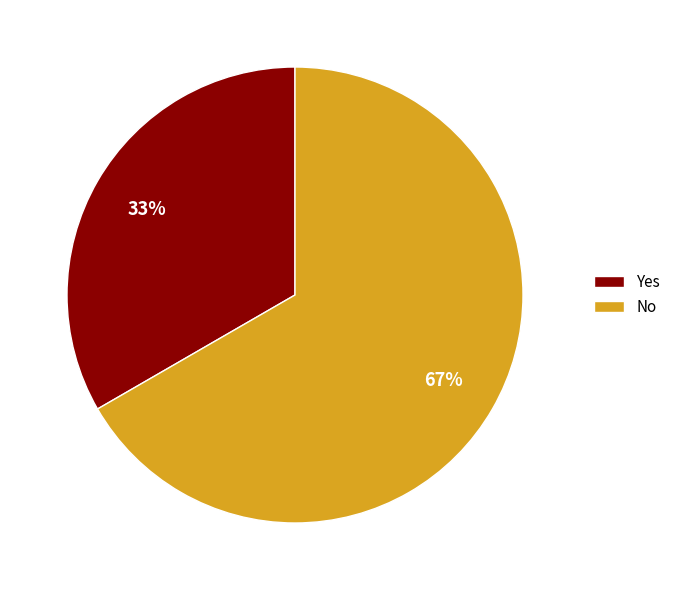

Approximately how many times larger is the value at No compared to Yes?

2.0